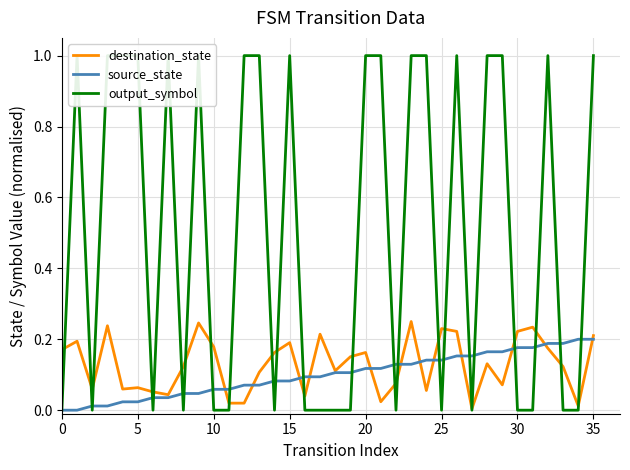

At which label does destination_state reach its peak?

23